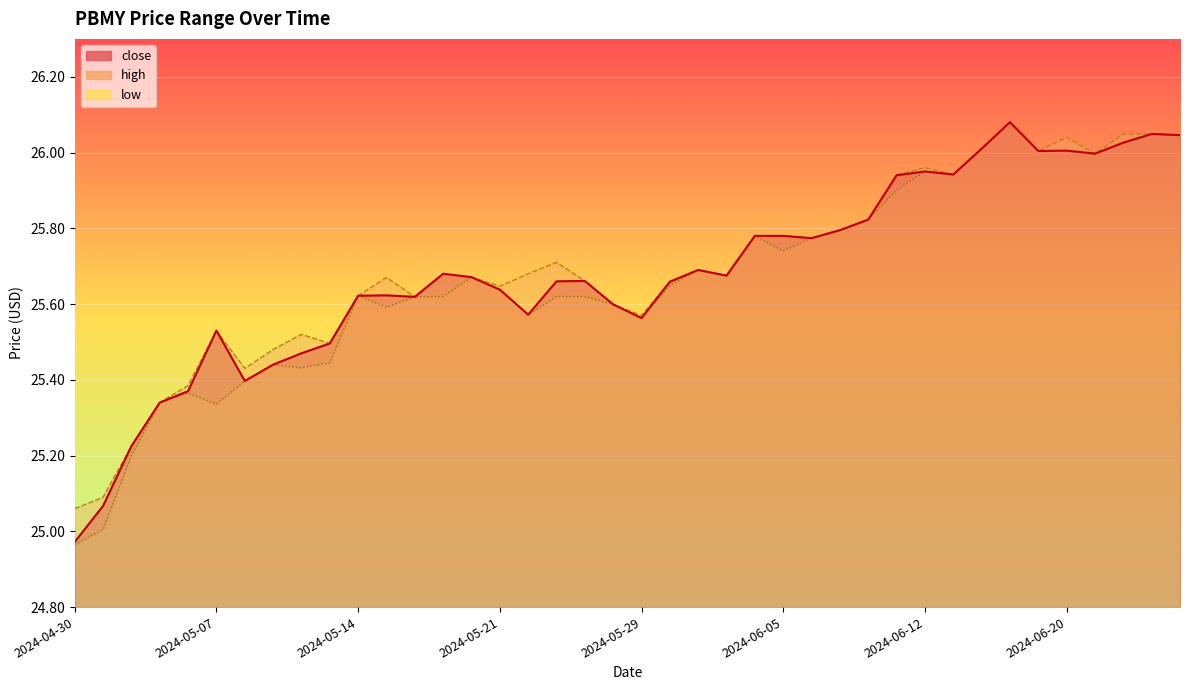

What value does the high series have at 2024-05-08?

25.4